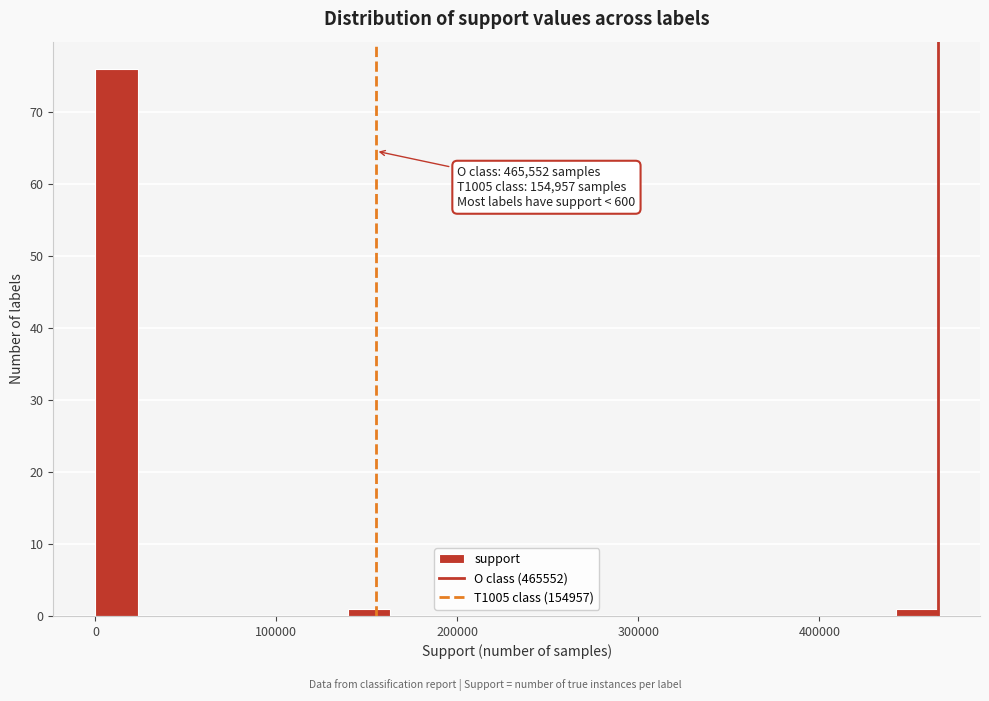

Around what value on the x-axis is the tallest bar? Give the approximate position of its centre, as read against the axis.

10000